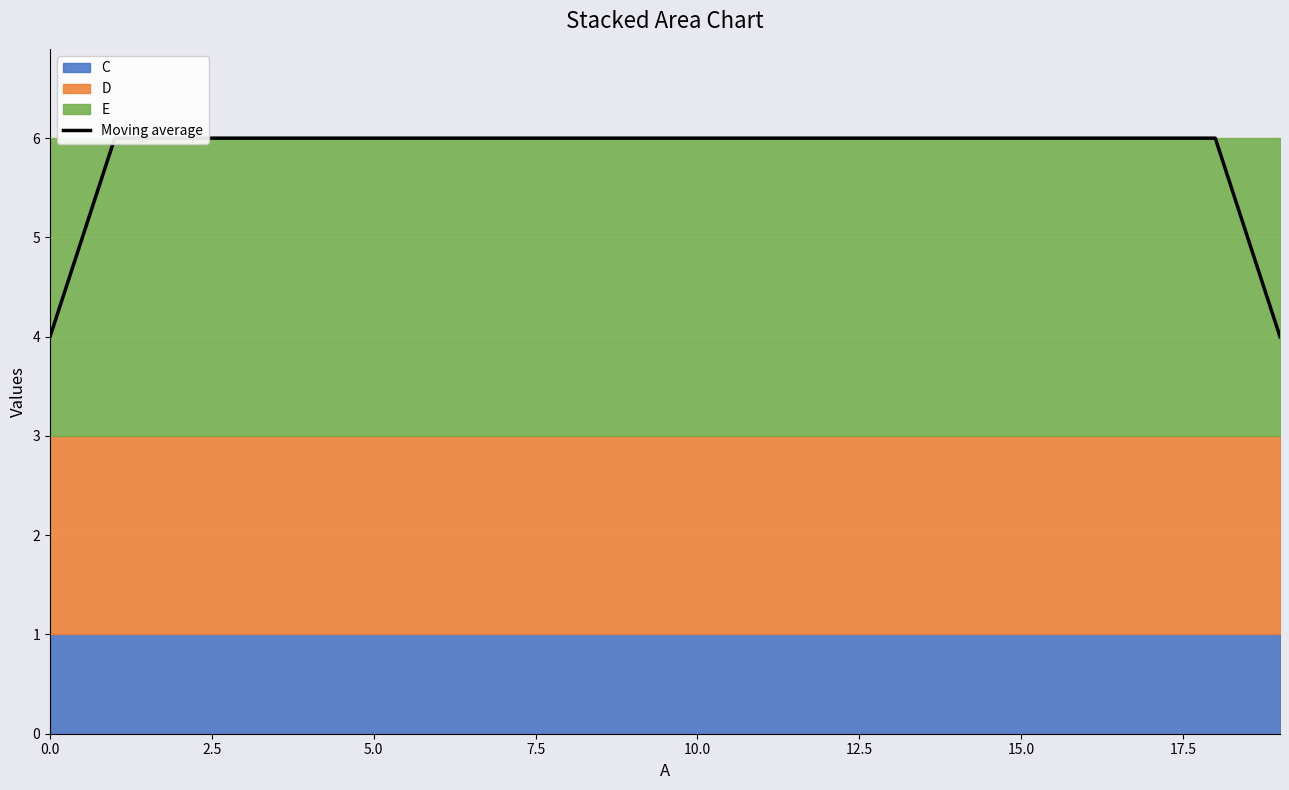

Is it true that the value at 13 is 8?

False